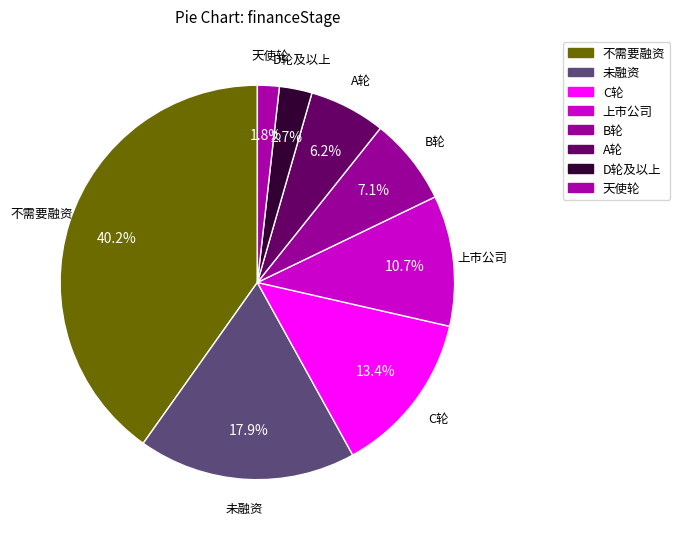

Which slice is the largest?

不需要融资